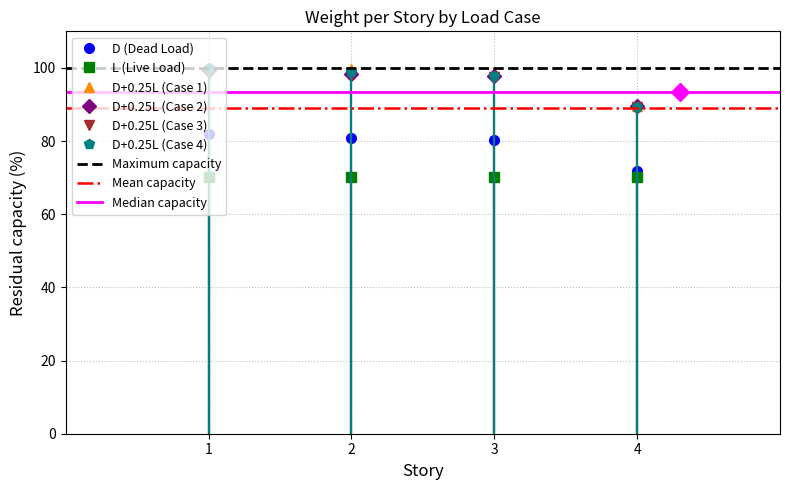

What is the greatest value displayed?

100.0